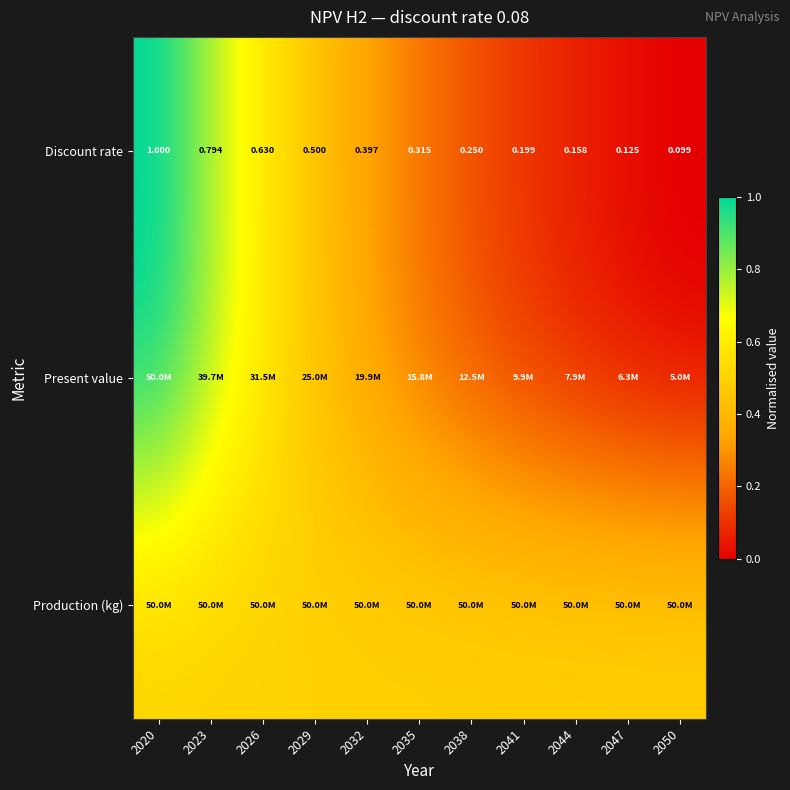

At which label is Production (kg) closest to 0?

2020